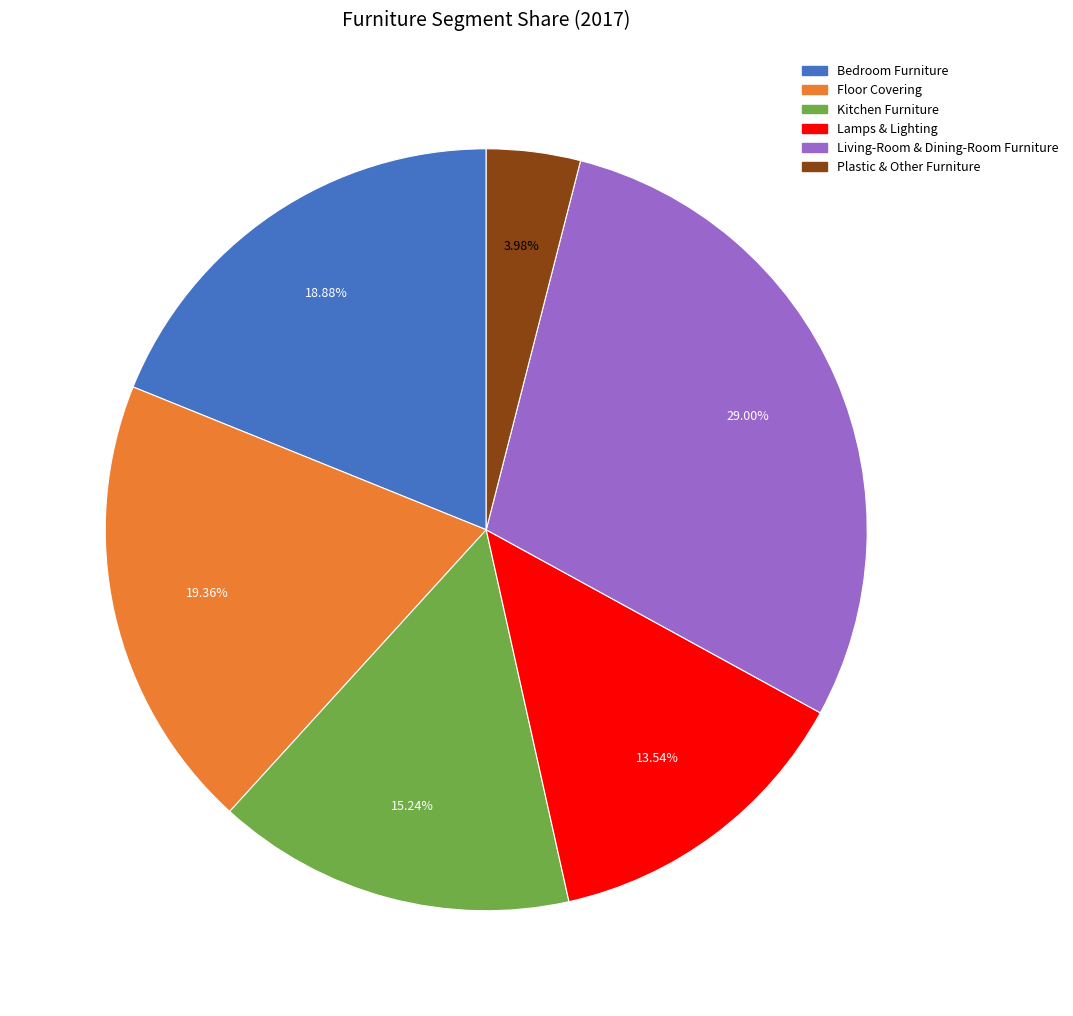

To the nearest percent, what is the combined percentage of Plastic & Other Furniture and Living-Room & Dining-Room Furniture?

33%